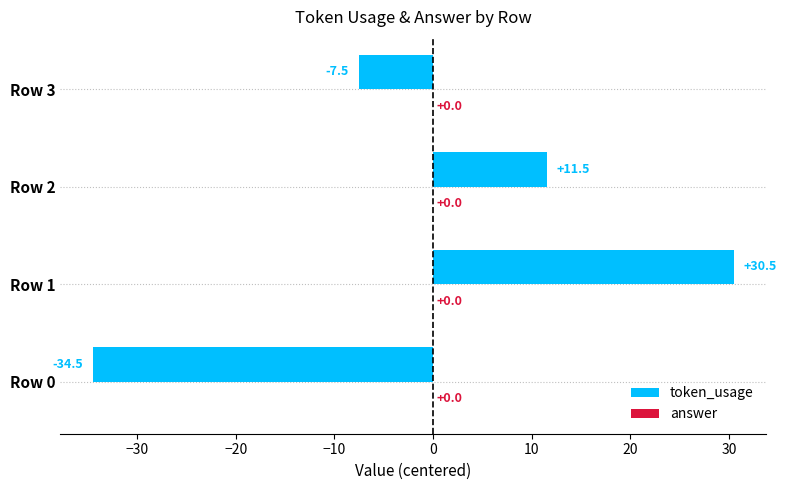

What is the greatest value displayed?

30.5